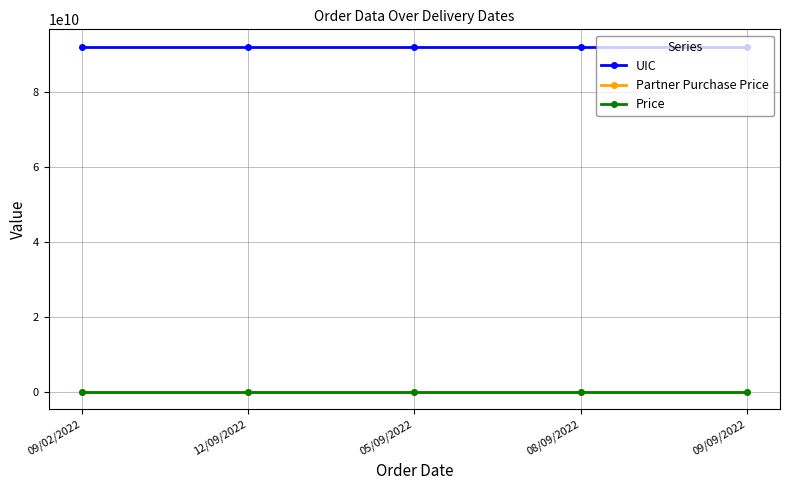

Which series changed the most between 05/09/2022 and 09/09/2022?

UIC